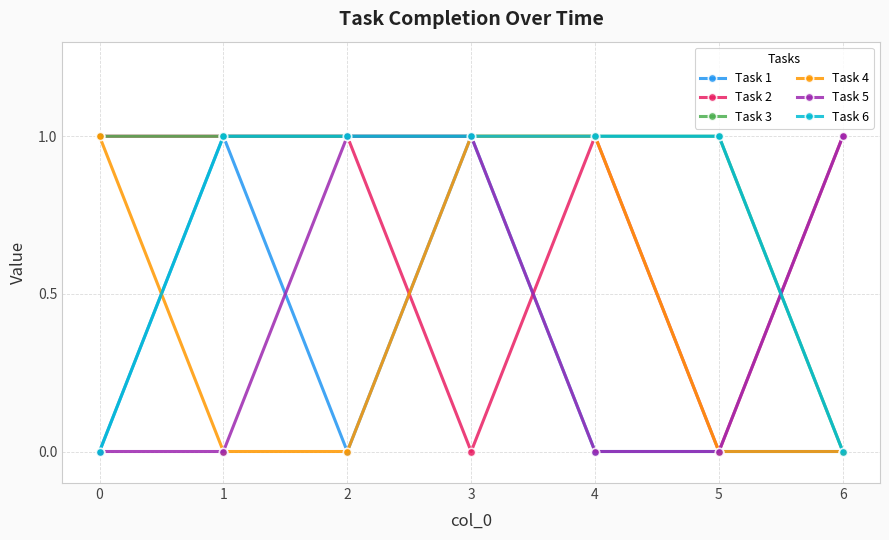

Which series has the largest total across all categories?

Task 3